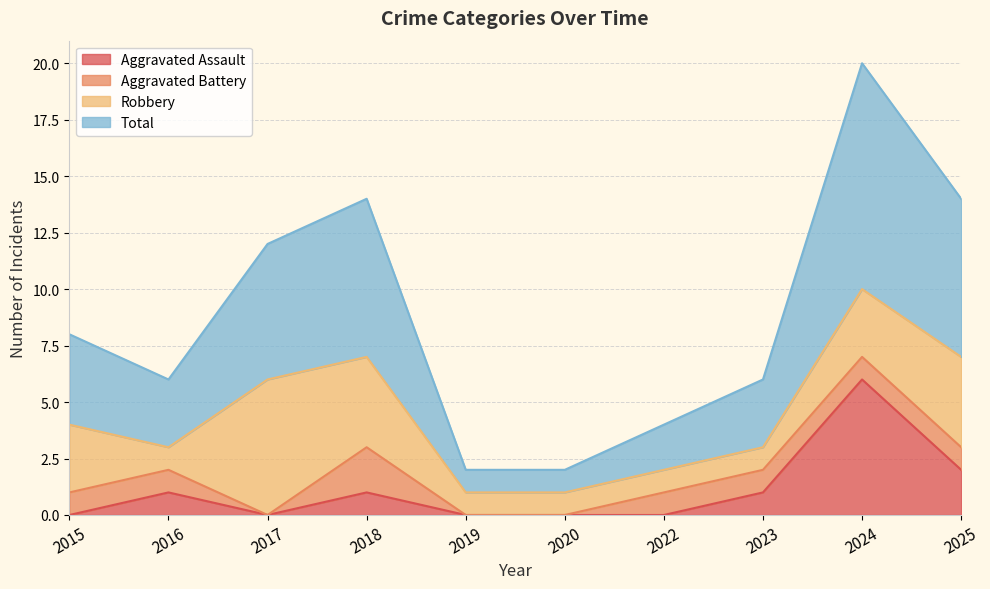

Count the Total values in the range 2 to 7.

7